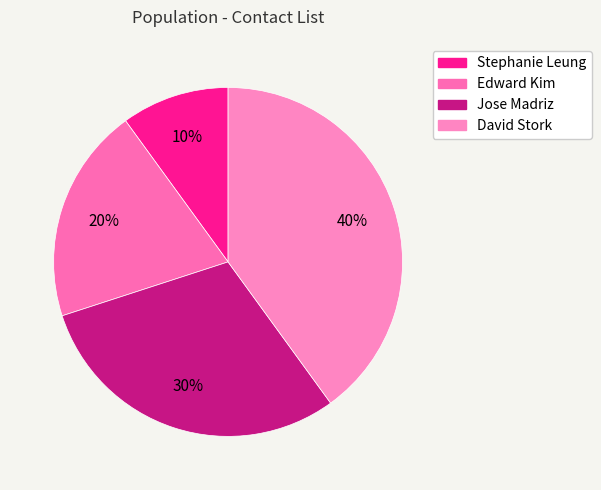

To the nearest percent, what portion does David Stork represent?

40%